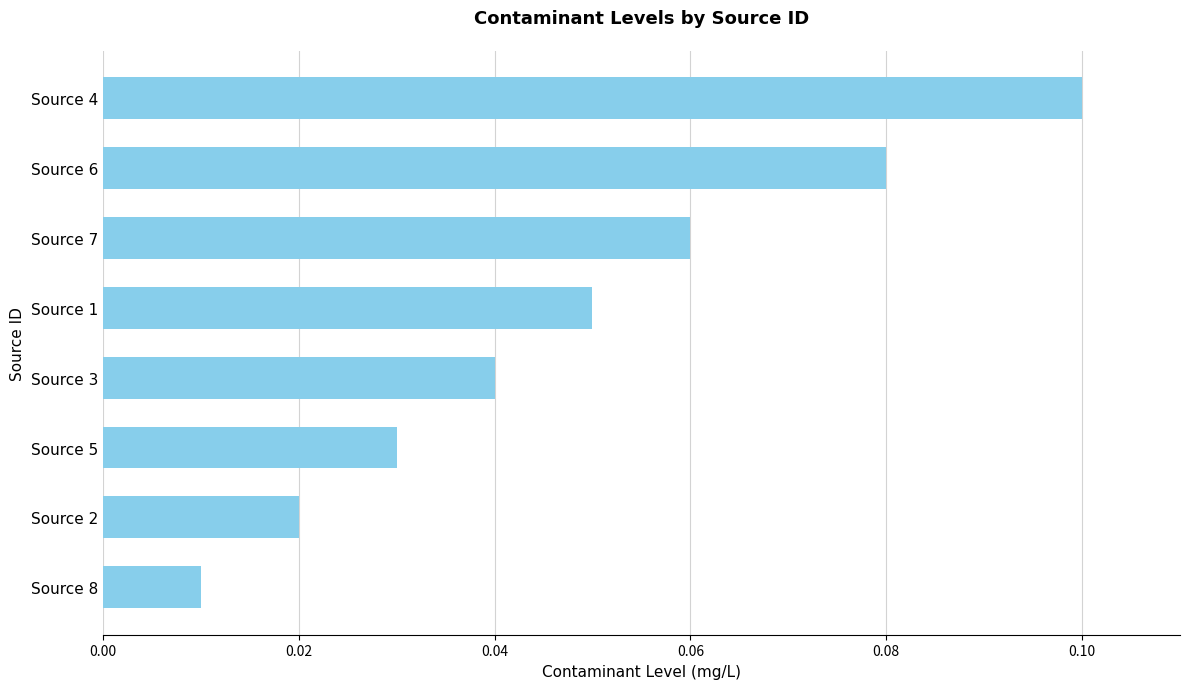

At which label is the value closest to 0?

Source 8